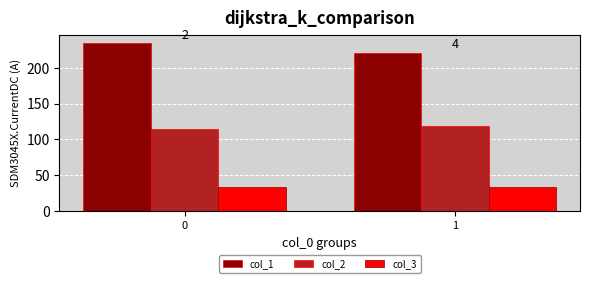

Reading right to left, transcribe all the data shown in this chart.

col_1: 221.4	234.5
col_2: 118.7	115.2
col_3: 33.0	33.0